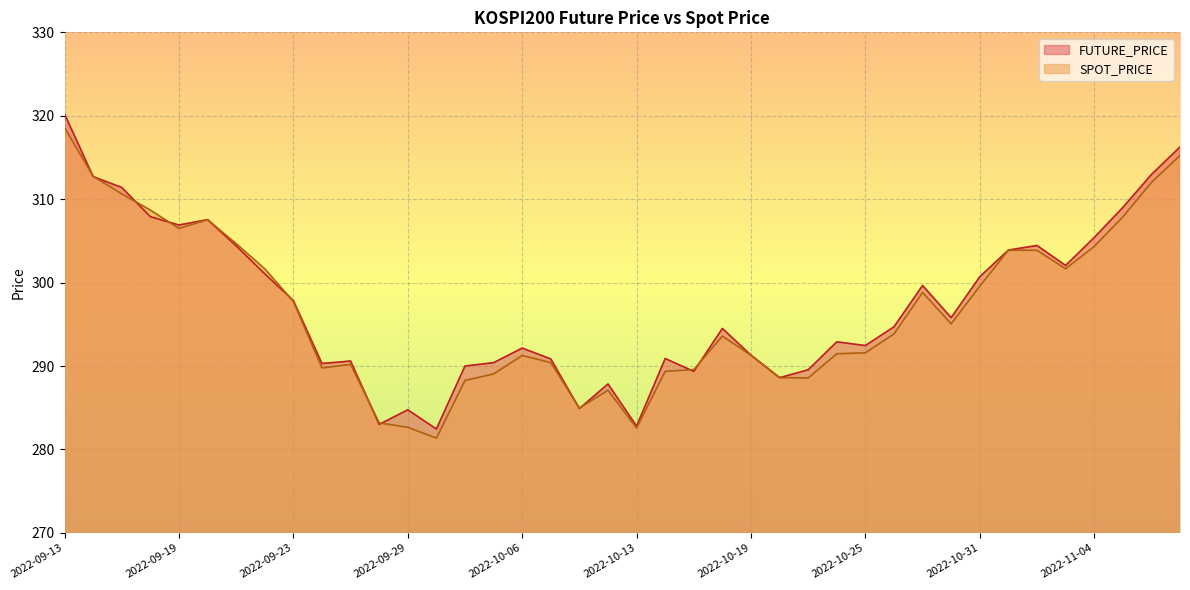

In SPOT_PRICE, how many points are higher than both neighbors (excluding endpoints)?

7